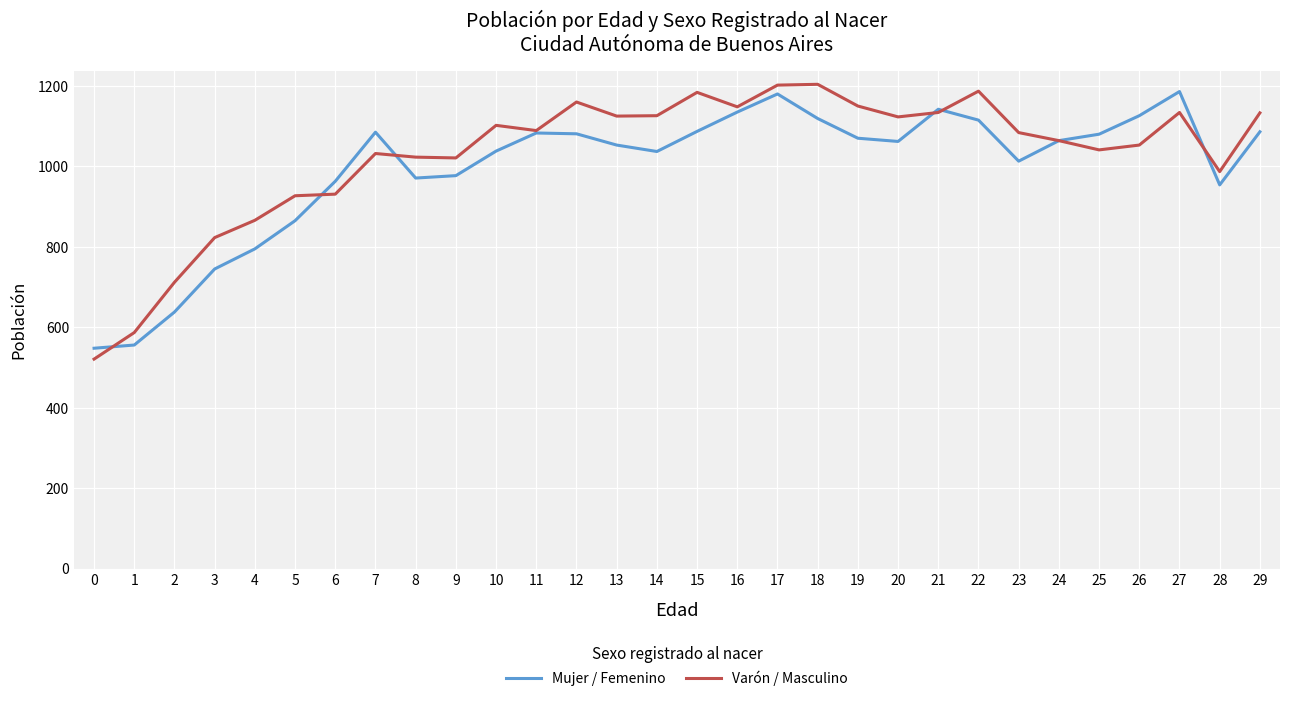

The value of Varón / Masculino at 24 is 1583. True or false?

False